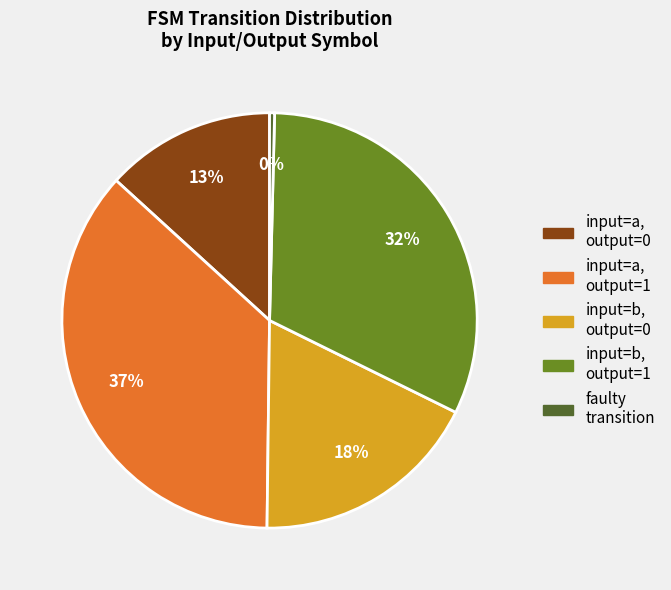

Is there any slice that represents more than half of the pie?

No